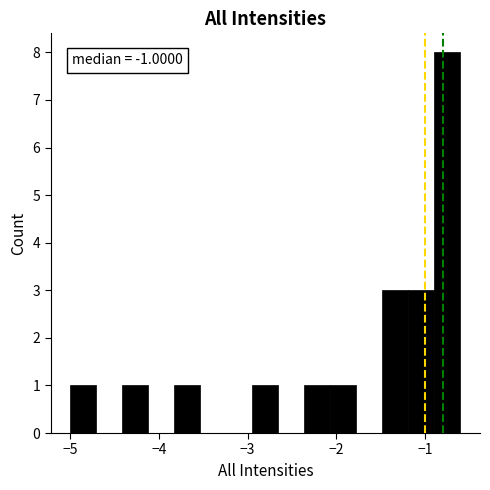

Around what value on the x-axis is the tallest bar? Give the approximate position of its centre, as read against the axis.

-0.7